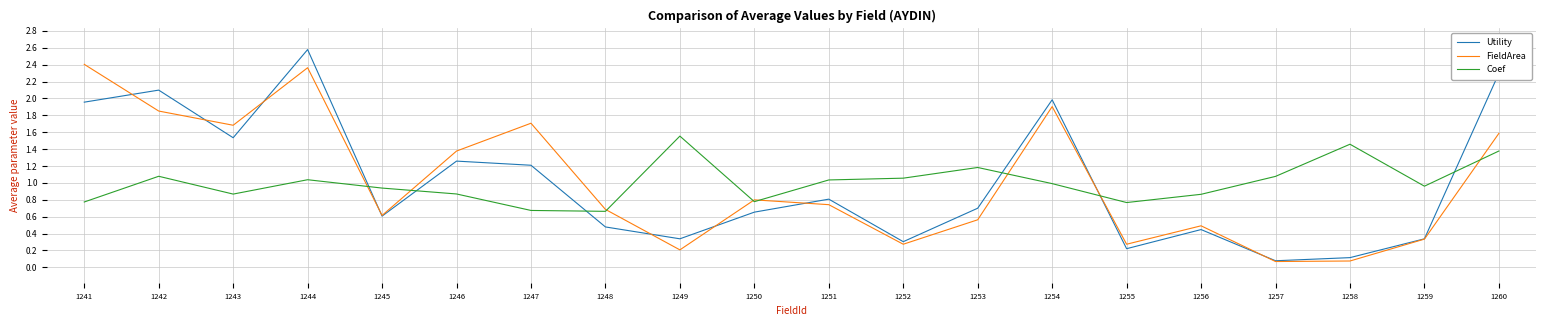

At how many categories does at least one series exceed 1?

14